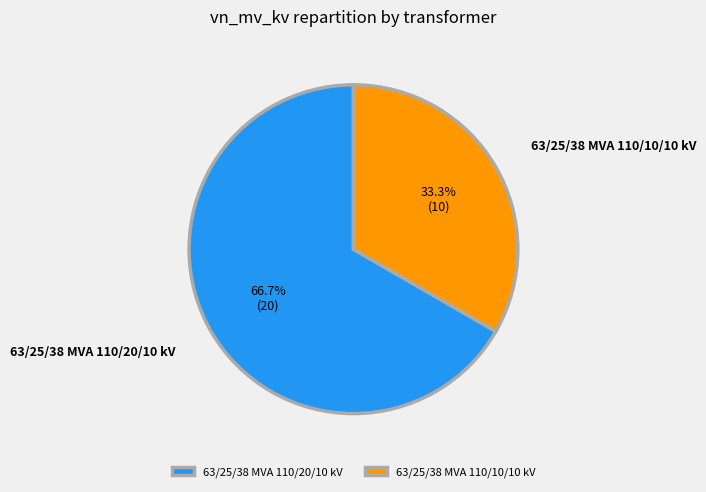

Which slice is the largest?

63/25/38 MVA 110/20/10 kV